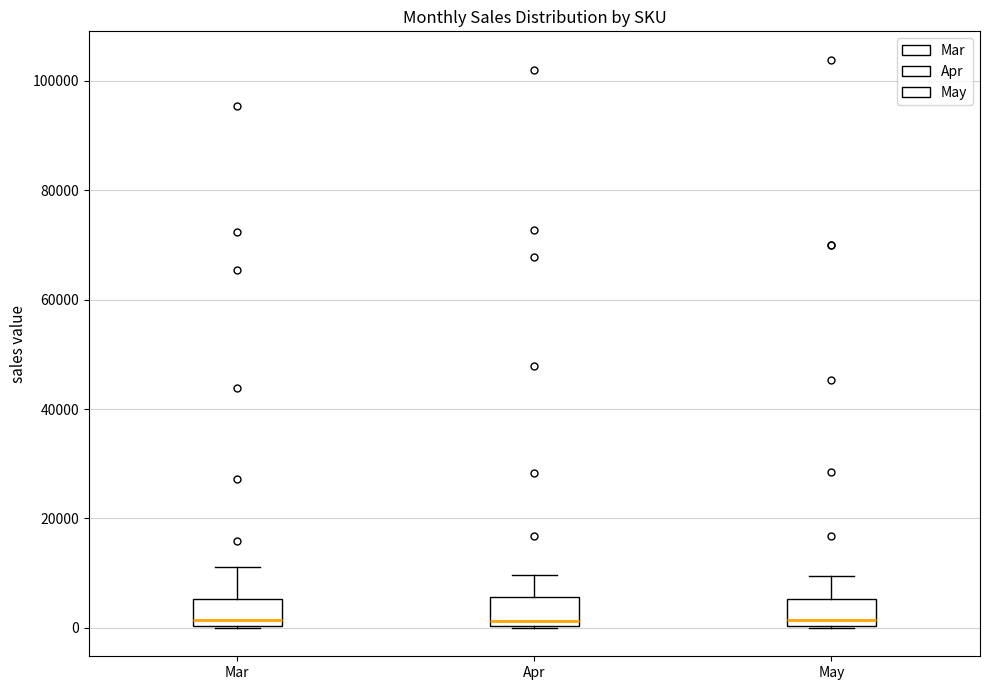

Reading left to right, read every box against the y-axis: the position of its median line, the range the box covers, and the ends of its whiskers. The values are not printed on the chart, so give them approximately, as read against the axis.

Mar: median 2000, box 0 to 6000, whiskers 0 to 12000
Apr: median 2000, box 0 to 6000, whiskers 0 to 10000
May: median 2000, box 0 to 6000, whiskers 0 to 10000